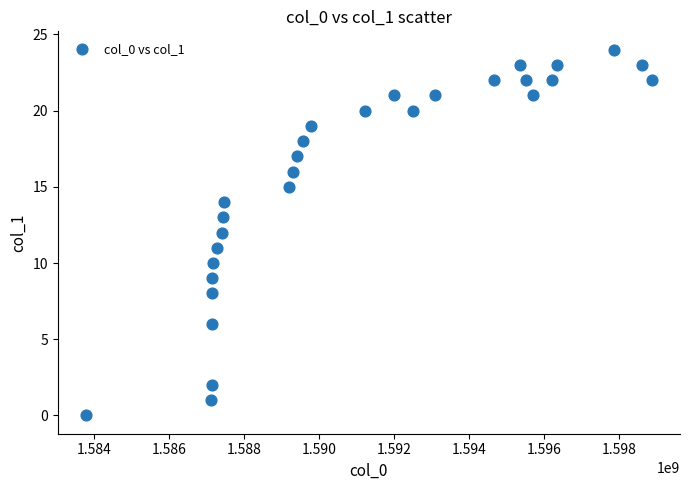

What is the range of Y values (max minus min)?

24